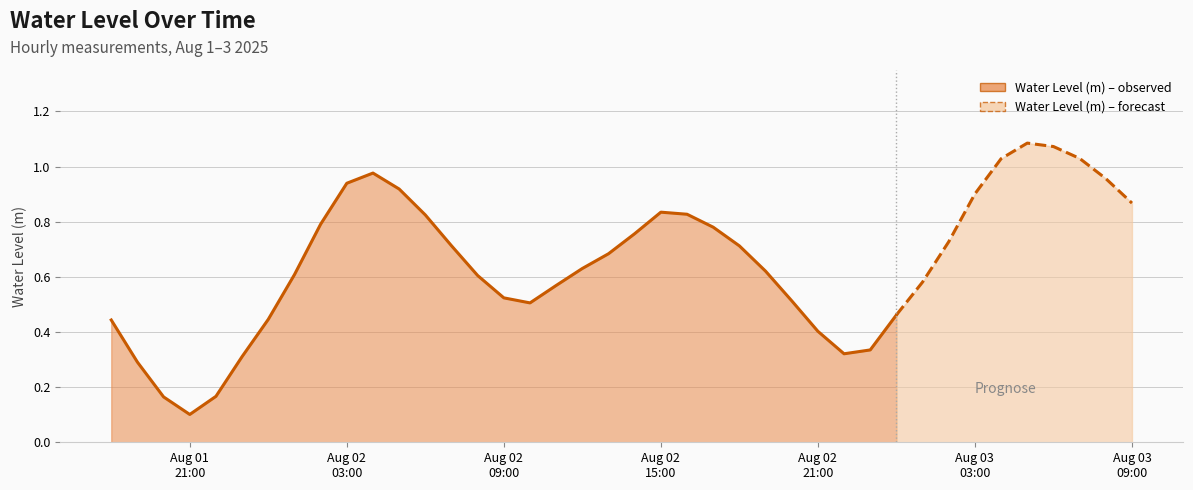

How many lines are shown in the chart?

1